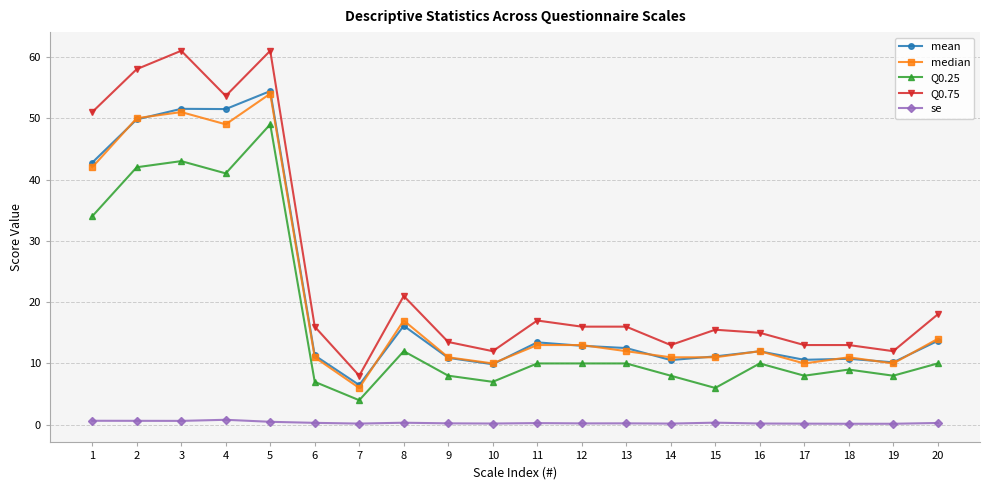

True or false: mean has a value of 6.1 at 14.

False